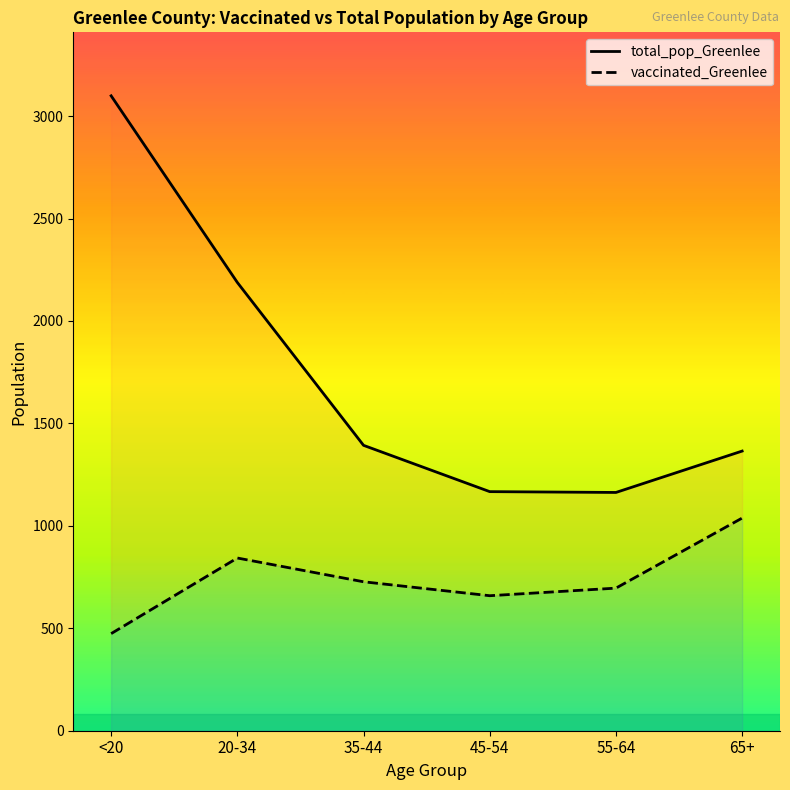

Is the value of total_pop_Greenlee at 20-34 greater than the value of vaccinated_Greenlee at 45-54?

Yes